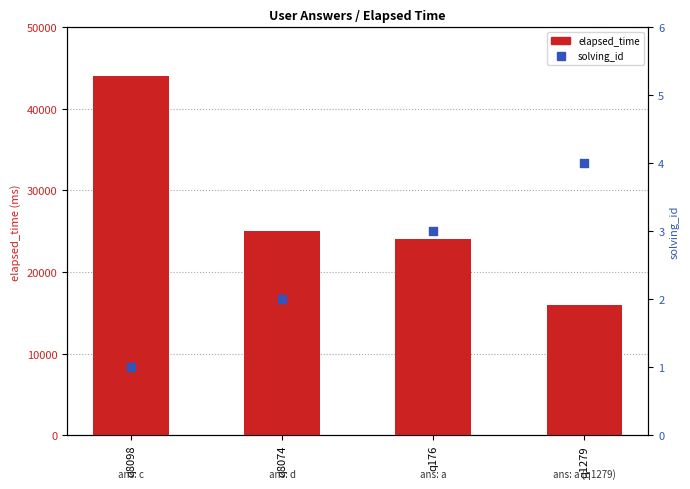

At how many categories does at least one series exceed 5667?

4